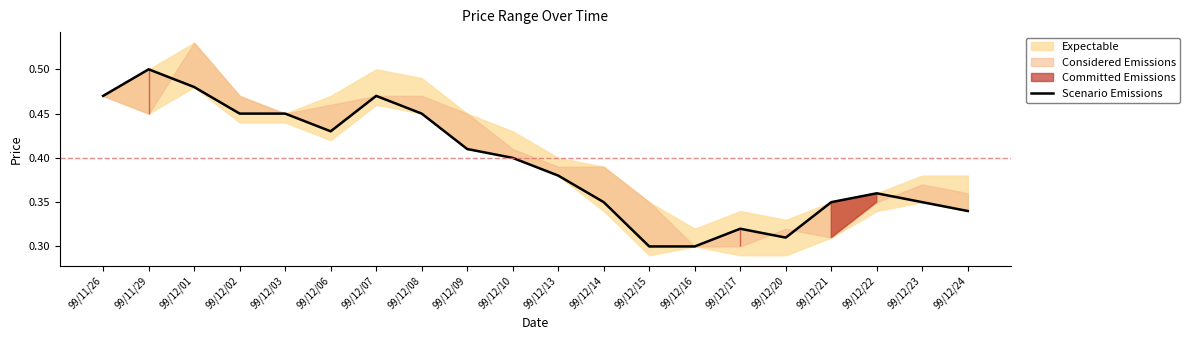

The value at 99/12/09 is 0.7. True or false?

False